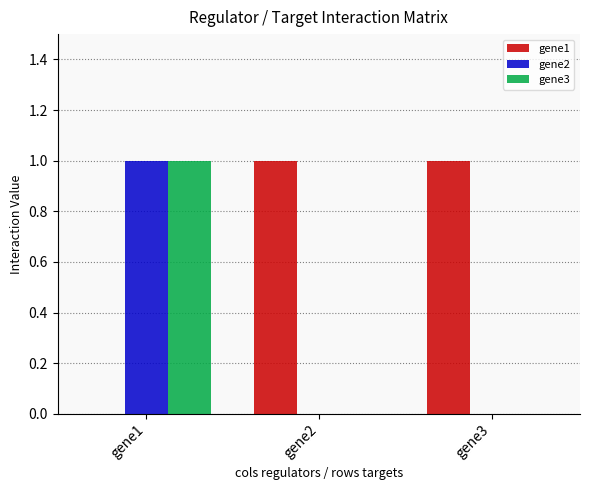

Reading left to right, what are all the values shown in this chart?

gene1: 0	1	1
gene2: 1	0	0
gene3: 1	0	0